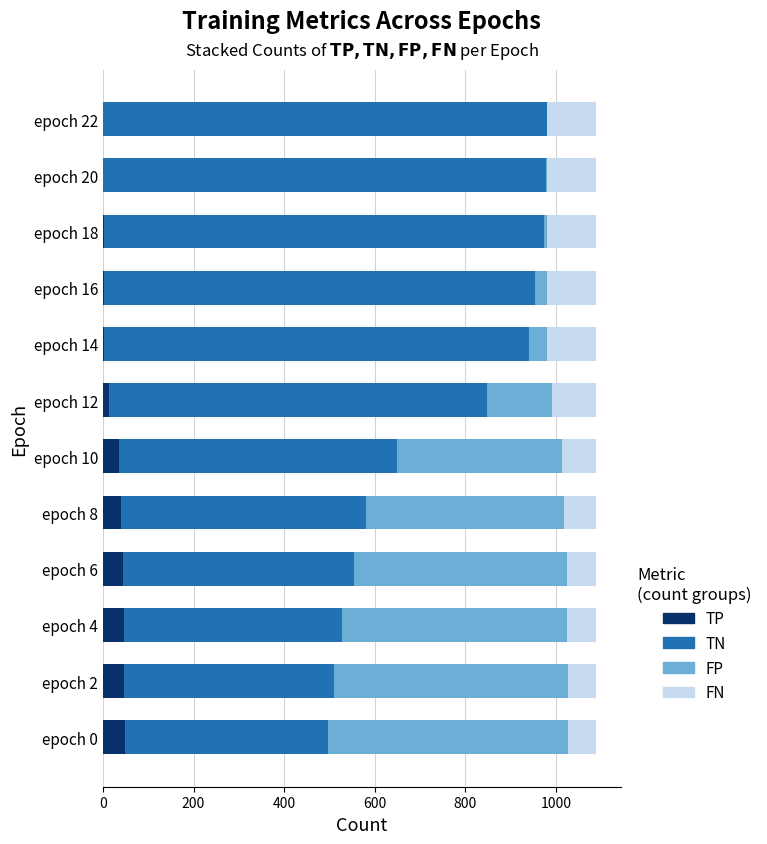

What is the highest value of the TP series?

48